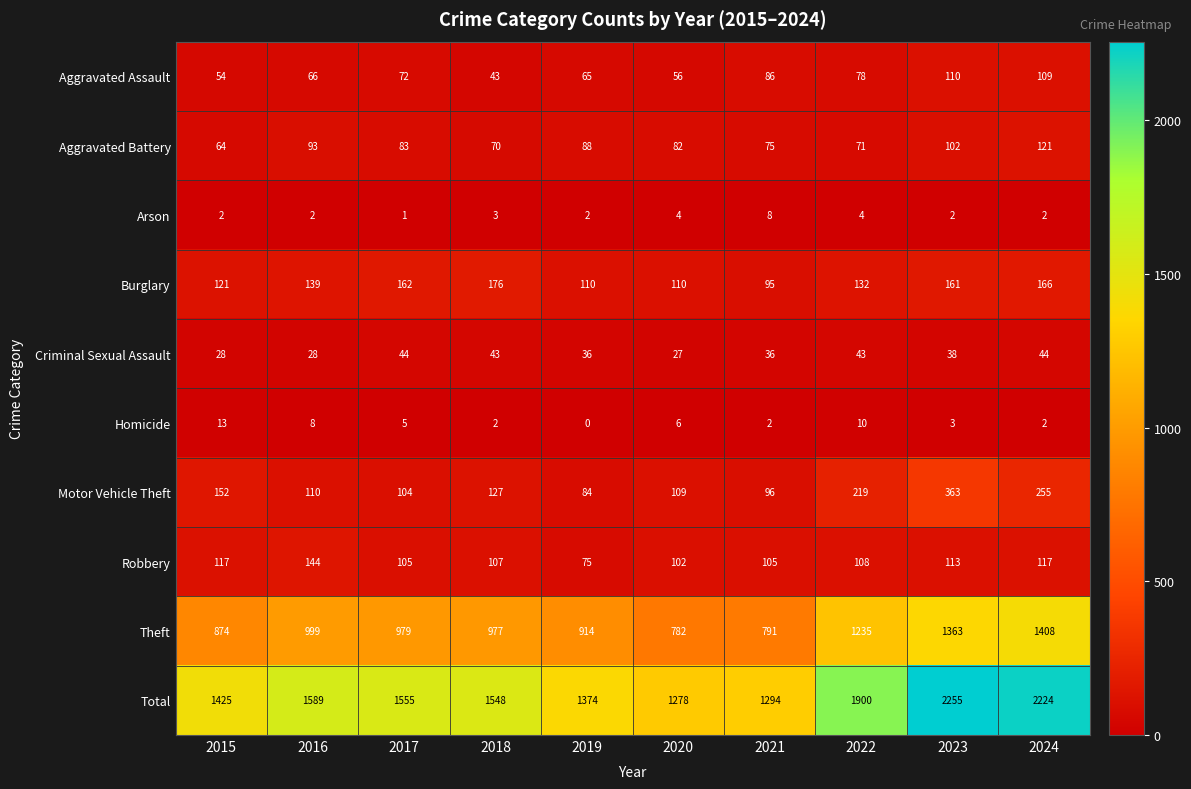

What is the difference between the Aggravated Assault values at 2016 and 2023?

44